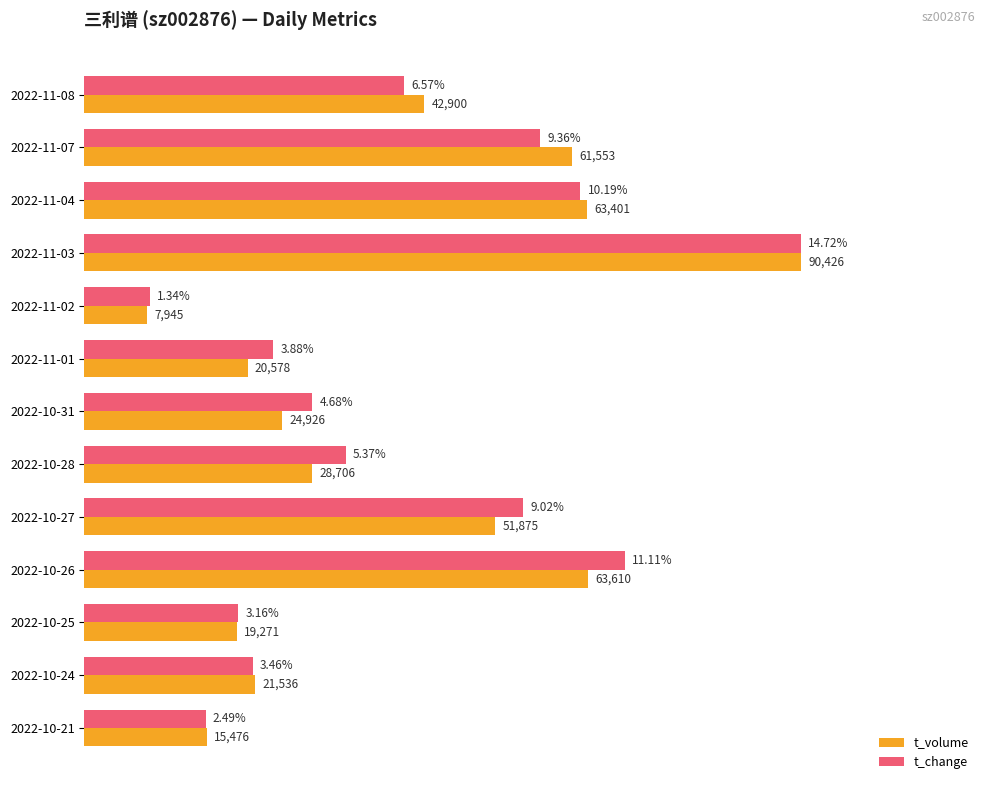

What are all the series names shown in the legend?

t_volume, t_change